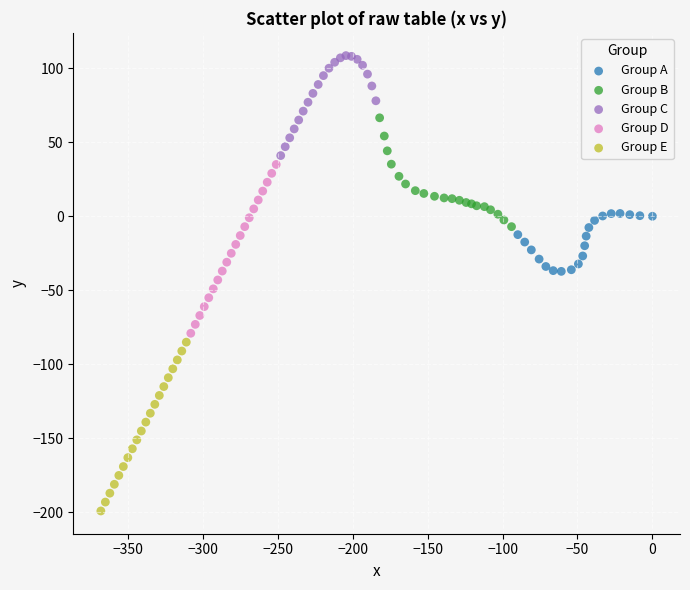

Which series contains the lowest Y value?

Group E